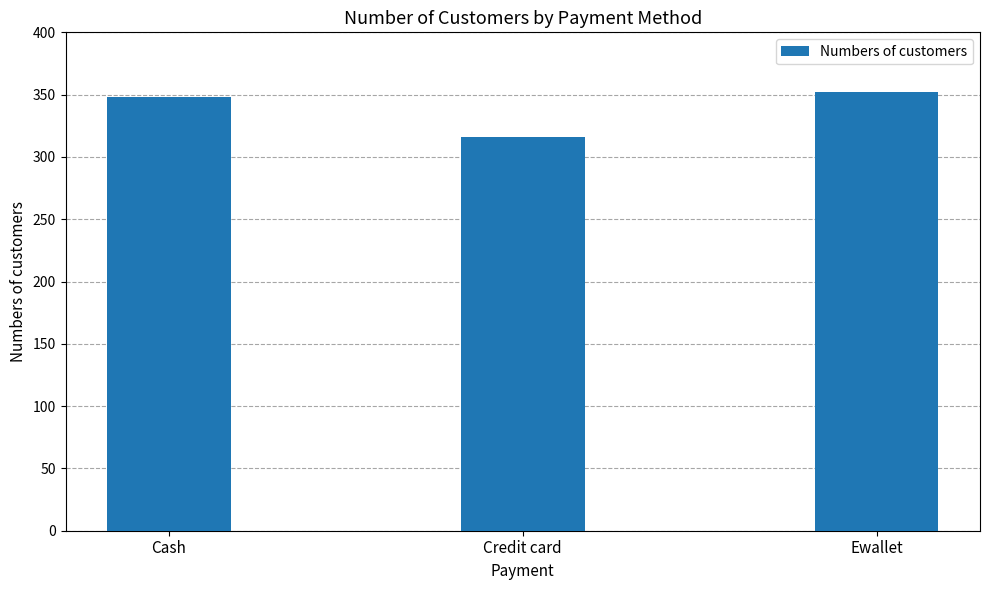

What is the label of the 3rd bar from the left?

Ewallet